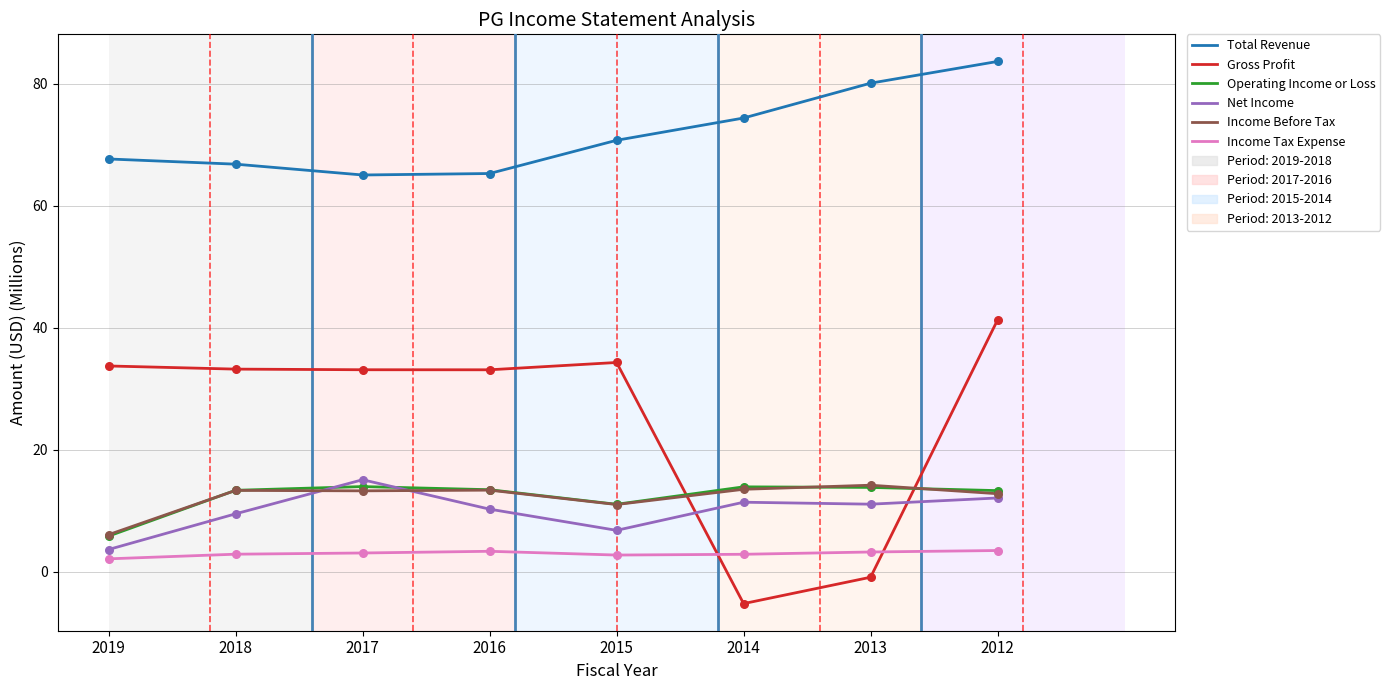

Which series has the largest total across all categories?

Total Revenue